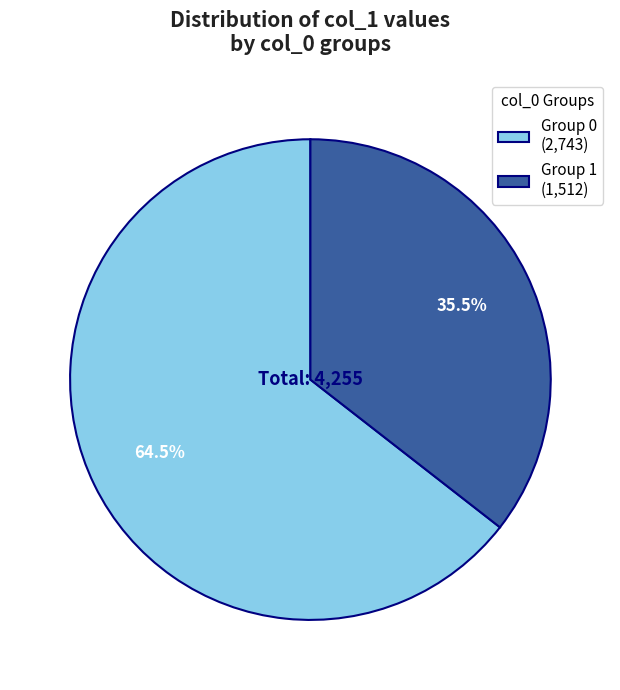

To the nearest percent, what is the difference between the largest and smallest slice percentages?

29%